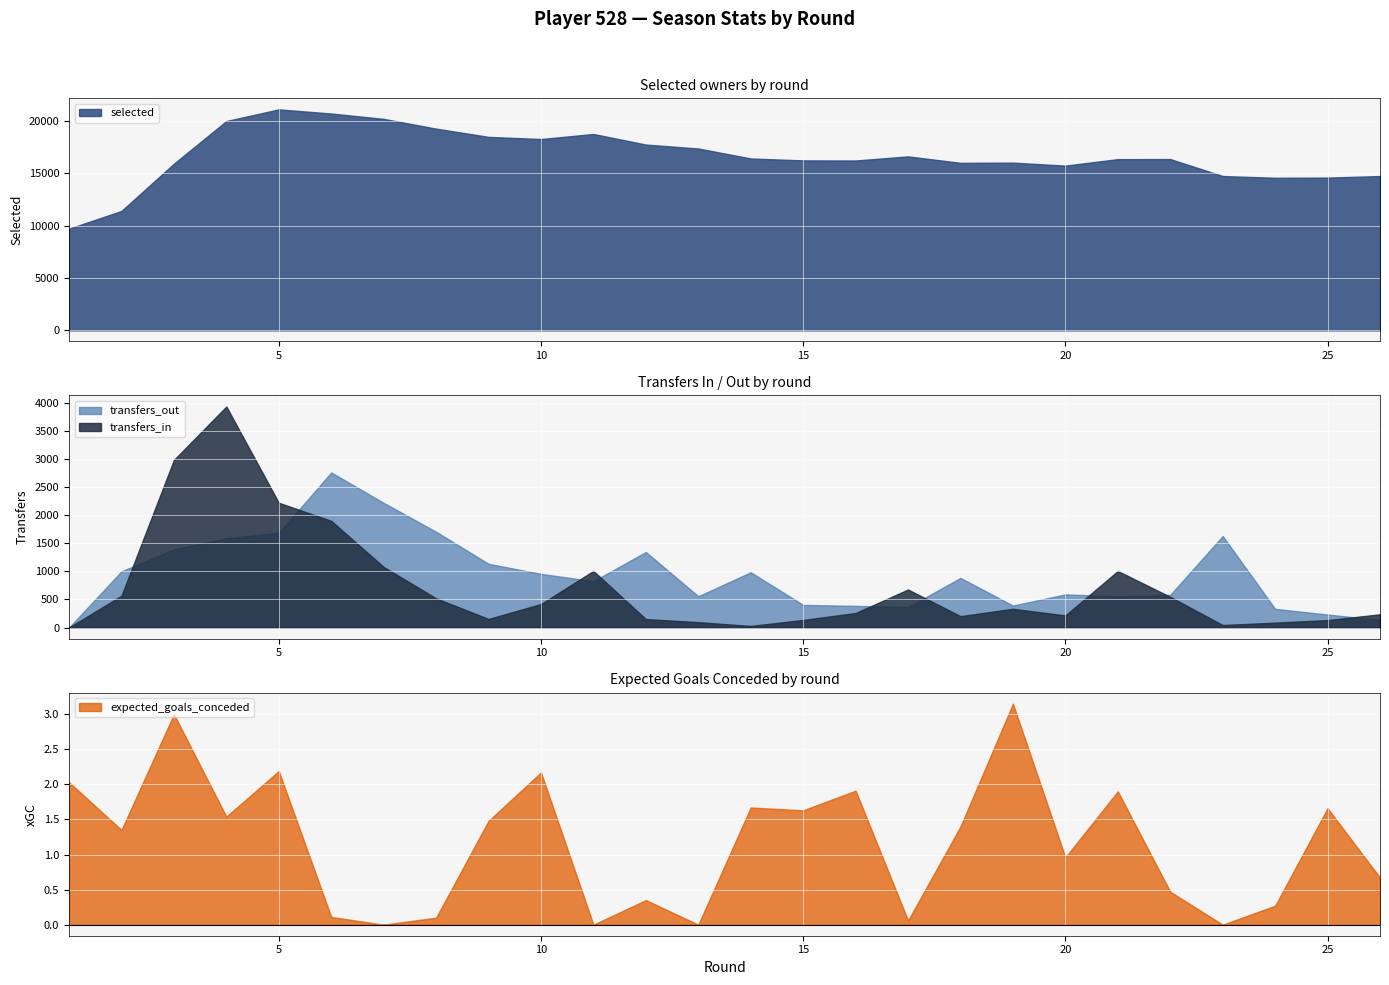

What is the sum of all transfers_out values?

24603